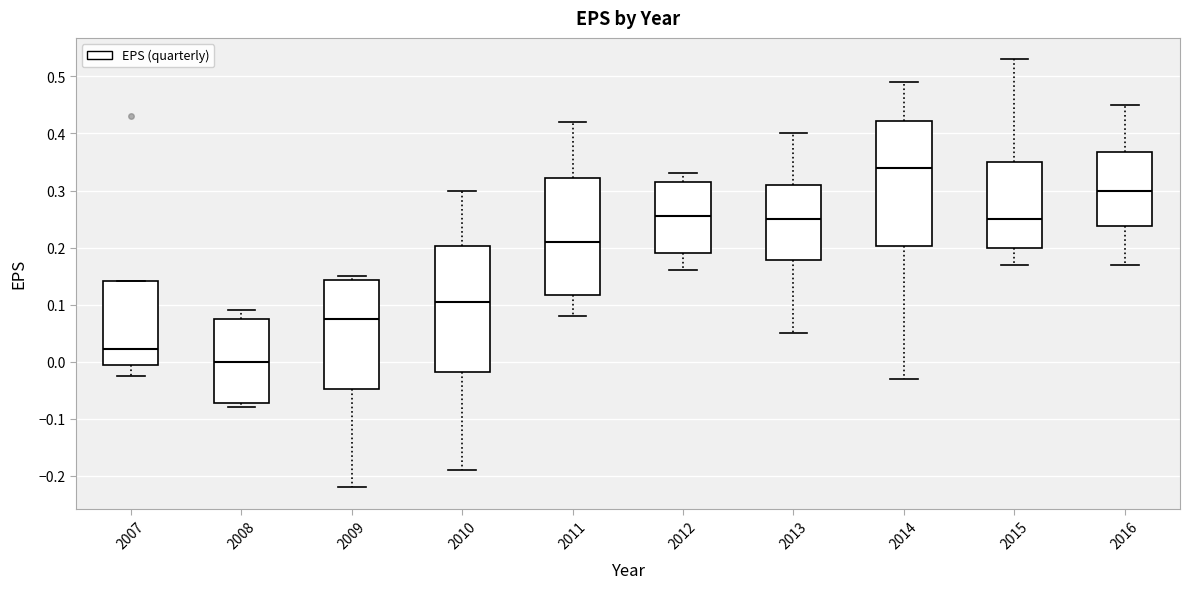

Reading left to right, read every box against the y-axis: the position of its median line, the range the box covers, and the ends of its whiskers. The values are not printed on the chart, so give them approximately, as read against the axis.

2007: median 0.02, box -0.01 to 0.14, whiskers -0.02 to 0.14
2008: median 0.00, box -0.07 to 0.08, whiskers -0.08 to 0.09
2009: median 0.08, box -0.05 to 0.14, whiskers -0.22 to 0.15
2010: median 0.11, box -0.02 to 0.20, whiskers -0.19 to 0.30
2011: median 0.21, box 0.12 to 0.32, whiskers 0.08 to 0.42
2012: median 0.26, box 0.19 to 0.32, whiskers 0.16 to 0.33
2013: median 0.25, box 0.18 to 0.31, whiskers 0.05 to 0.40
2014: median 0.34, box 0.20 to 0.42, whiskers -0.03 to 0.49
2015: median 0.25, box 0.20 to 0.35, whiskers 0.17 to 0.53
2016: median 0.30, box 0.24 to 0.37, whiskers 0.17 to 0.45